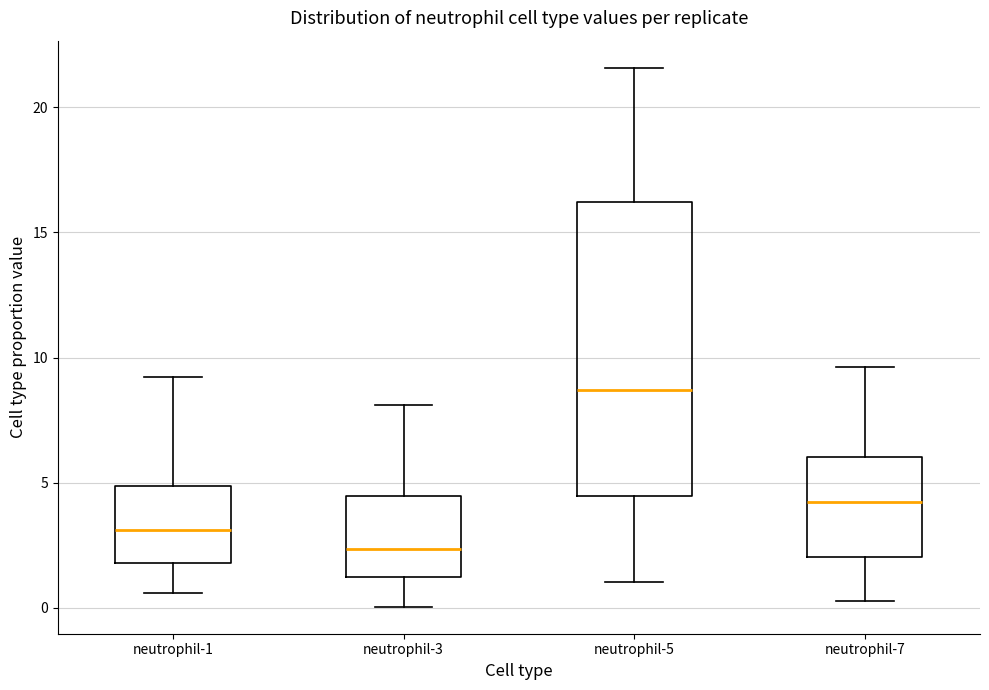

Reading left to right, read every box against the y-axis: the position of its median line, the range the box covers, and the ends of its whiskers. The values are not printed on the chart, so give them approximately, as read against the axis.

neutrophil-1: median 3.0, box 2.0 to 5.0, whiskers 0.5 to 9.0
neutrophil-3: median 2.5, box 1.0 to 4.5, whiskers 0.0 to 8.0
neutrophil-5: median 8.5, box 4.5 to 16.0, whiskers 1.0 to 21.5
neutrophil-7: median 4.0, box 2.0 to 6.0, whiskers 0.5 to 9.5